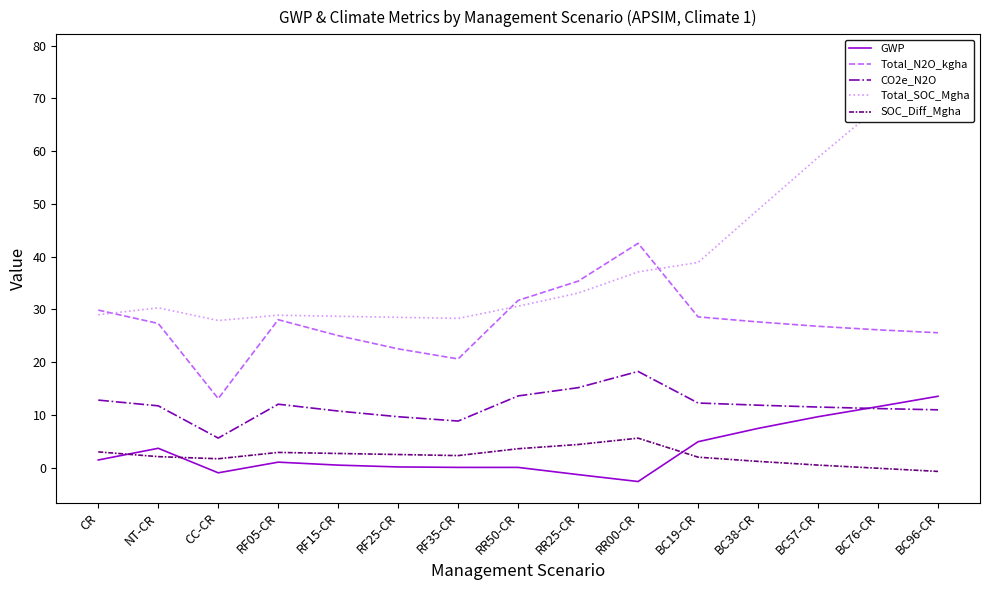

True or false: GWP and Total_SOC_Mgha cross at least once.

False